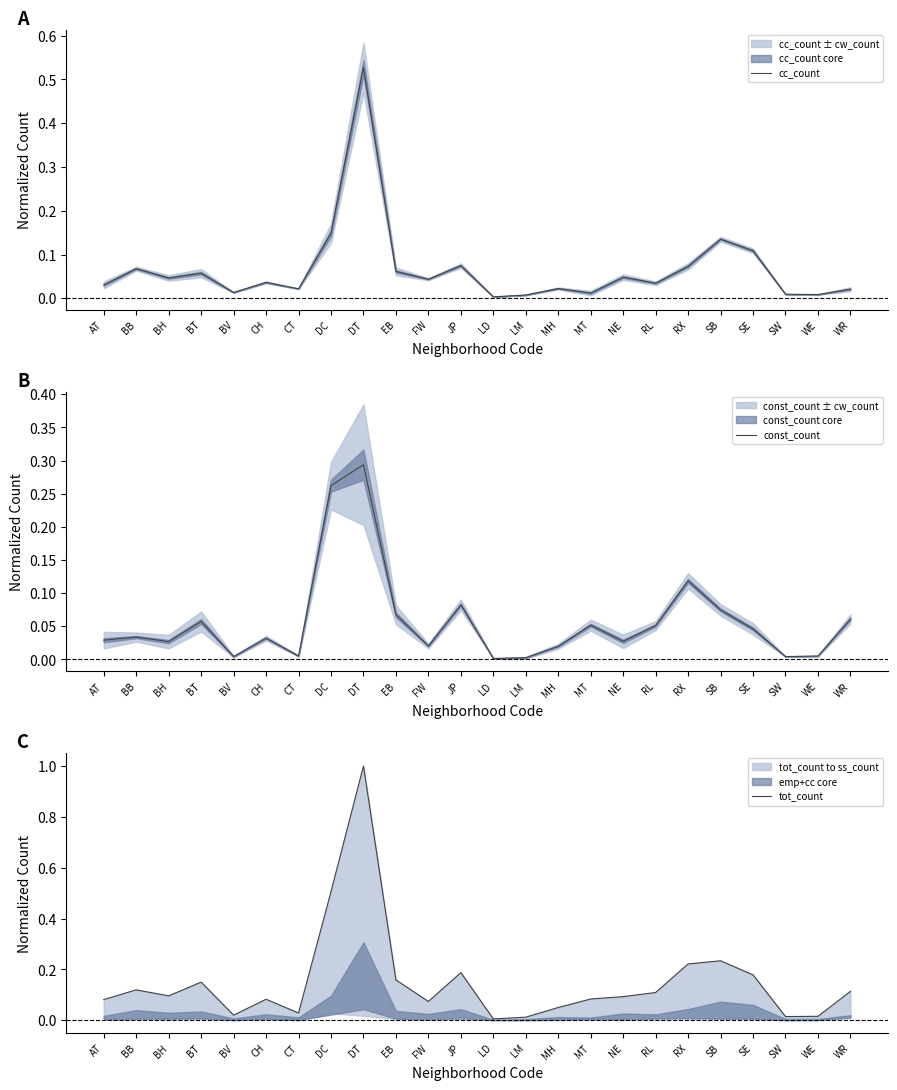

Is it true that cc_count equals 0.1 at NE?

False